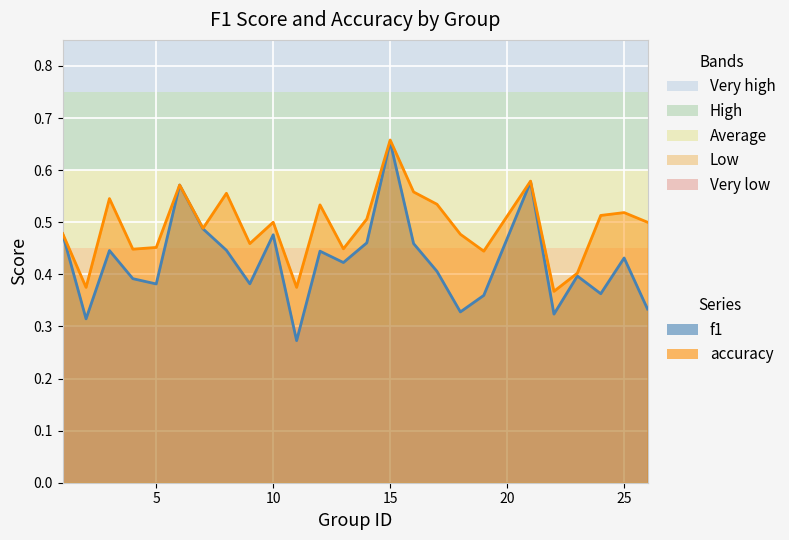

At which category is the sum across all series the highest?

15